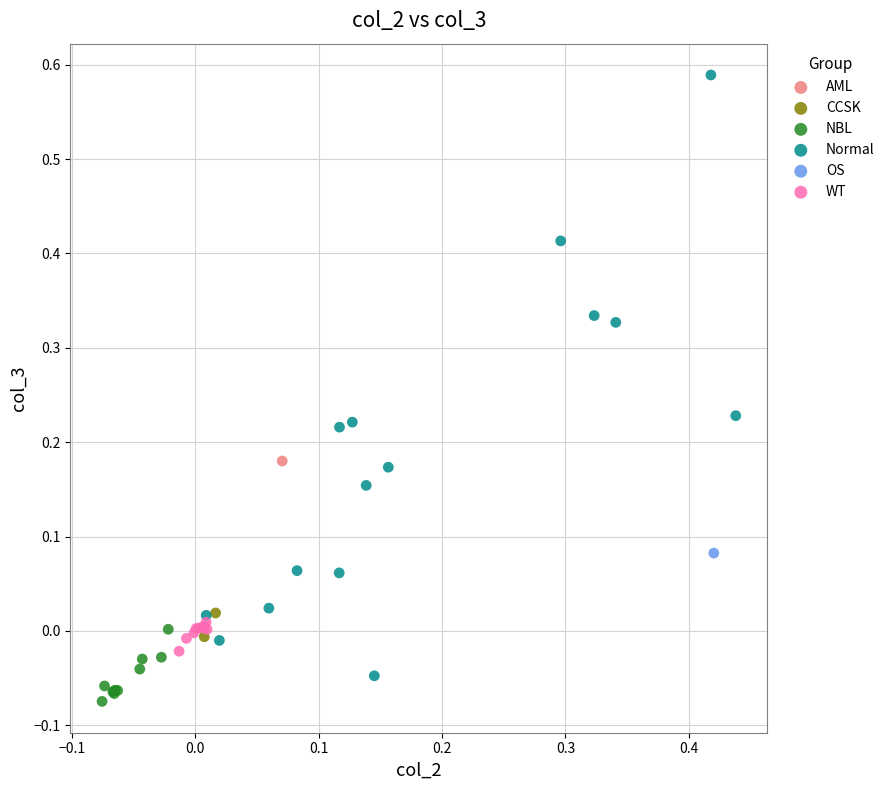

What are all the series names shown in the legend?

AML, CCSK, NBL, Normal, OS, WT